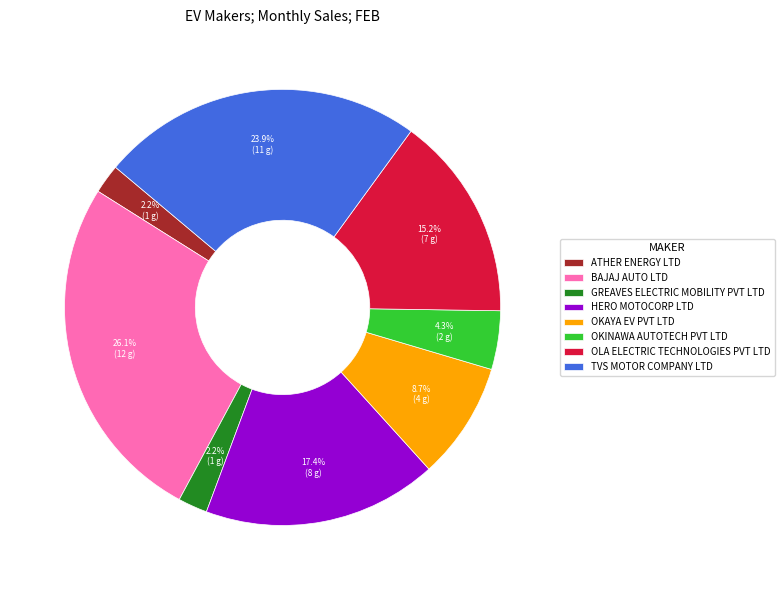

Does TVS MOTOR COMPANY LTD account for over 50% of the chart?

No